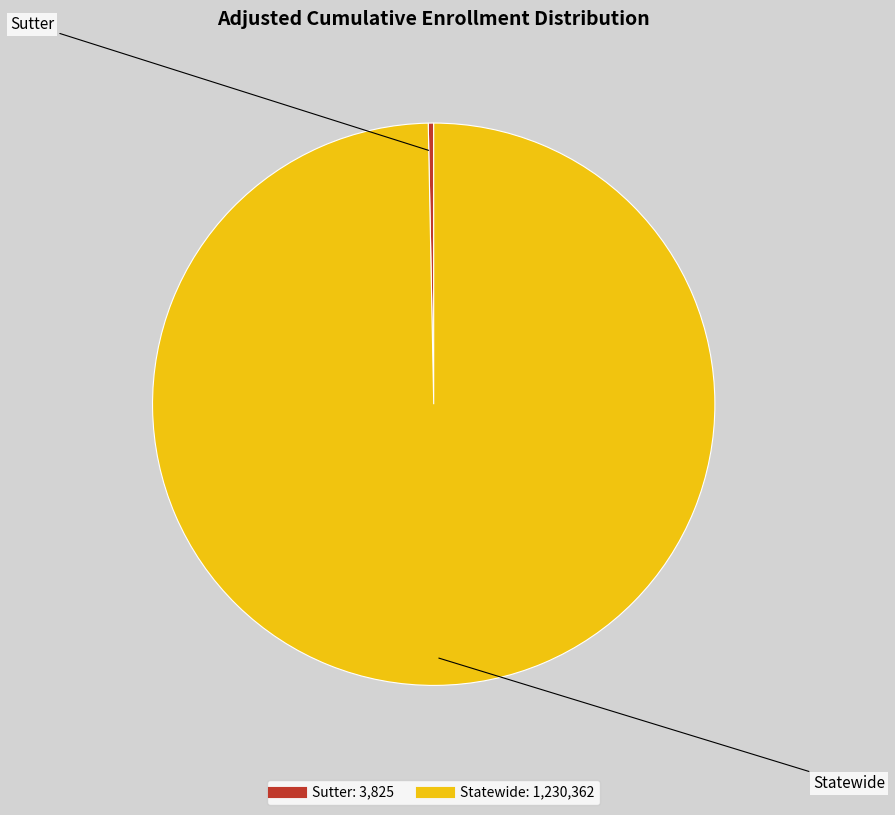

Is it true that Sutter is 0% of the pie?

True